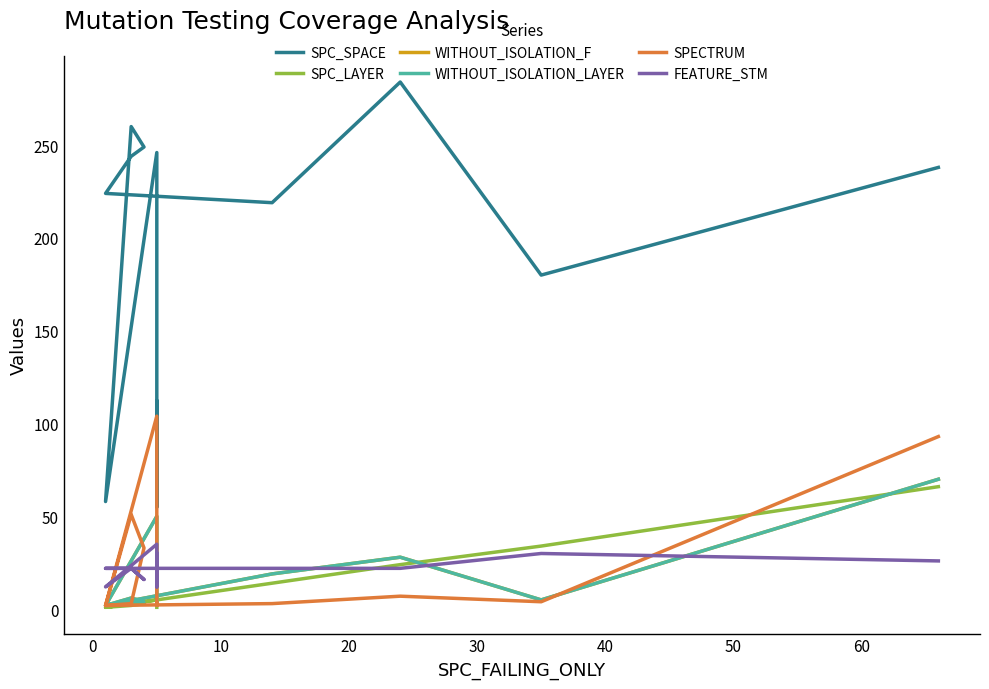

True or false: SPECTRUM has a value of 2 at 9.

False